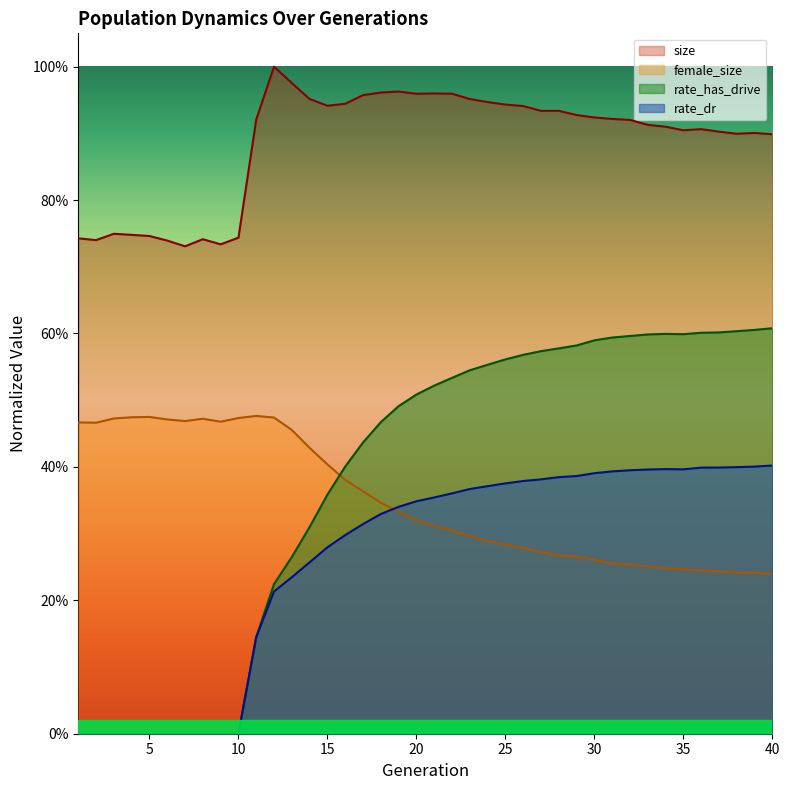

What is the value of the size point at the 37th from the left?

0.9